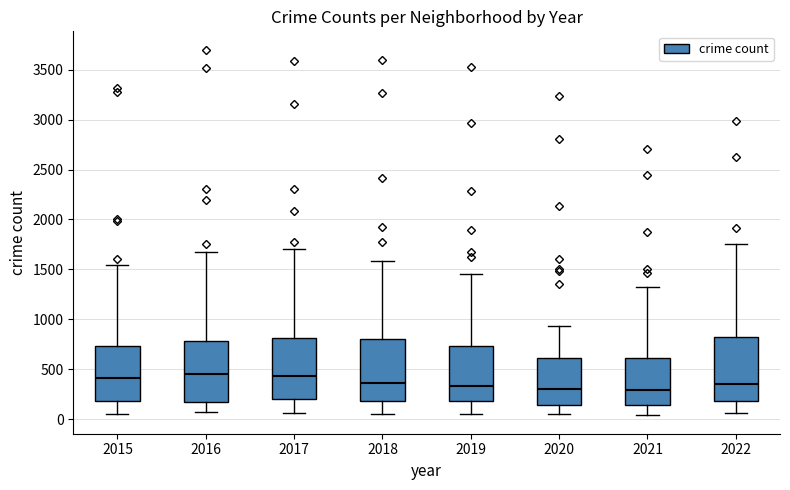

Reading left to right, read every box against the y-axis: the position of its median line, the range the box covers, and the ends of its whiskers. The values are not printed on the chart, so give them approximately, as read against the axis.

2015: median 400, box 200 to 750, whiskers 50 to 1550
2016: median 450, box 200 to 800, whiskers 50 to 1700
2017: median 450, box 200 to 800, whiskers 50 to 1700
2018: median 350, box 200 to 800, whiskers 50 to 1600
2019: median 350, box 200 to 750, whiskers 50 to 1450
2020: median 300, box 150 to 600, whiskers 50 to 950
2021: median 300, box 150 to 600, whiskers 50 to 1350
2022: median 350, box 200 to 800, whiskers 50 to 1750